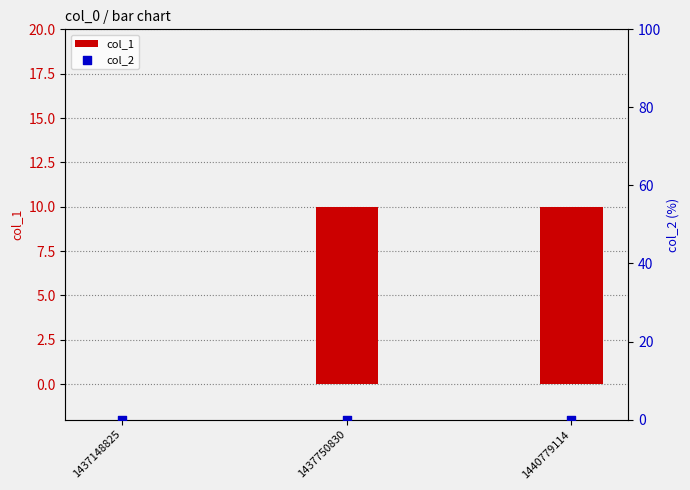

What are all the series names shown in the legend?

col_1, col_2